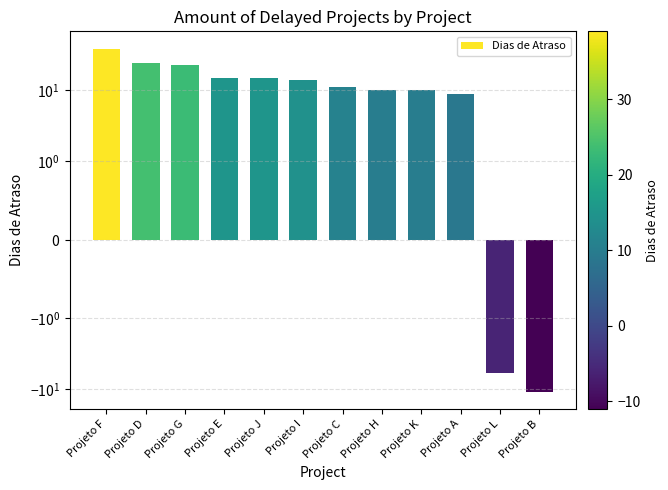

Reading right to left, list all the values displayed in this chart.

Projeto B=-11	Projeto L=-6	Projeto A=9	Projeto K=10	Projeto H=10	Projeto C=11	Projeto I=14	Projeto J=15	Projeto E=15	Projeto G=23	Projeto D=24	Projeto F=39